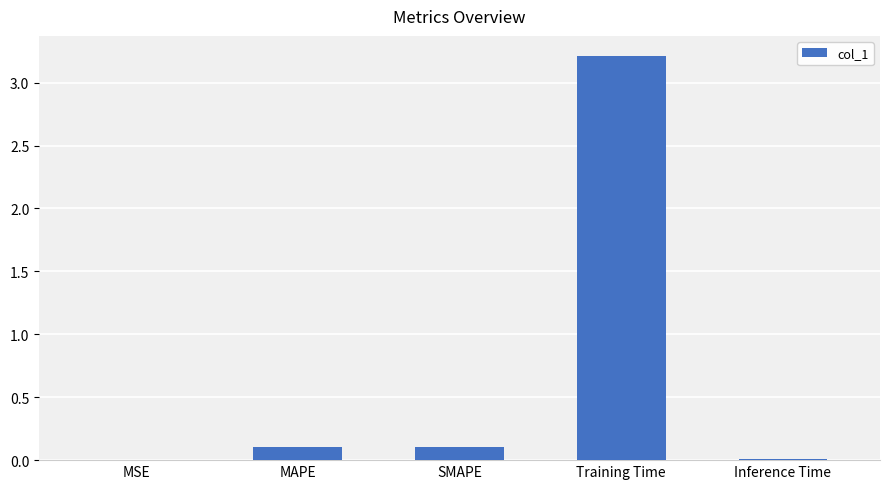

What is the maximum value shown in the chart?

3.2